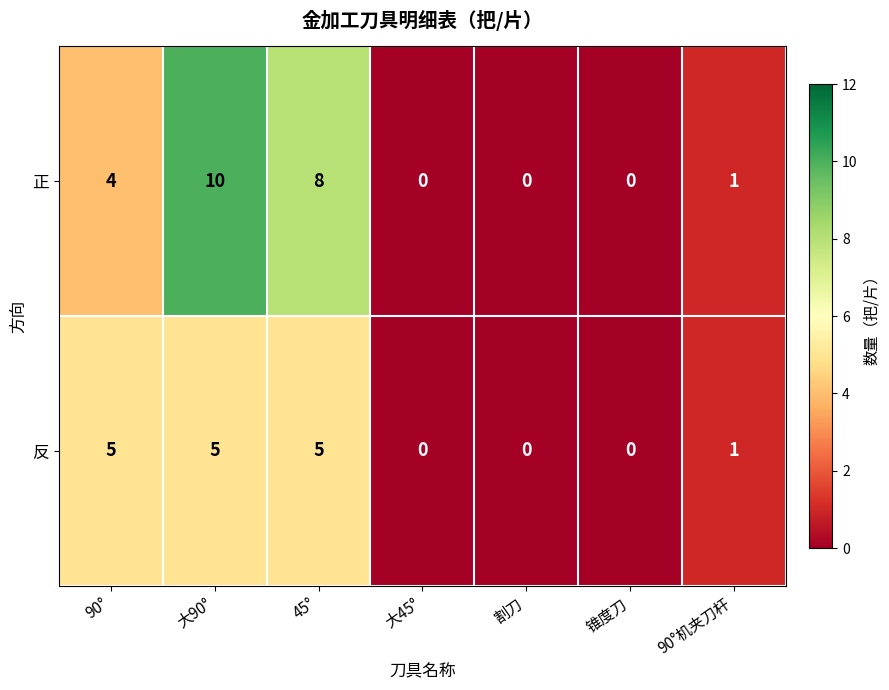

Which series has the largest total across all categories?

正